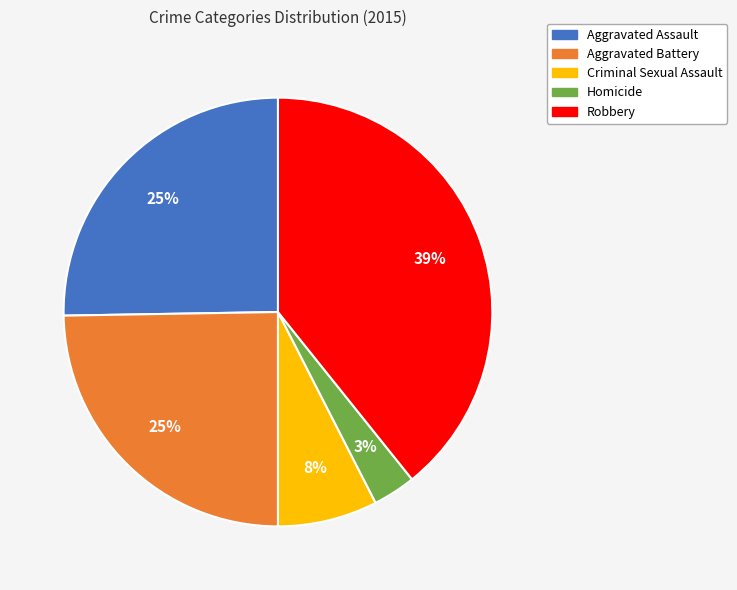

Is it true that Homicide is 3% of the pie?

True